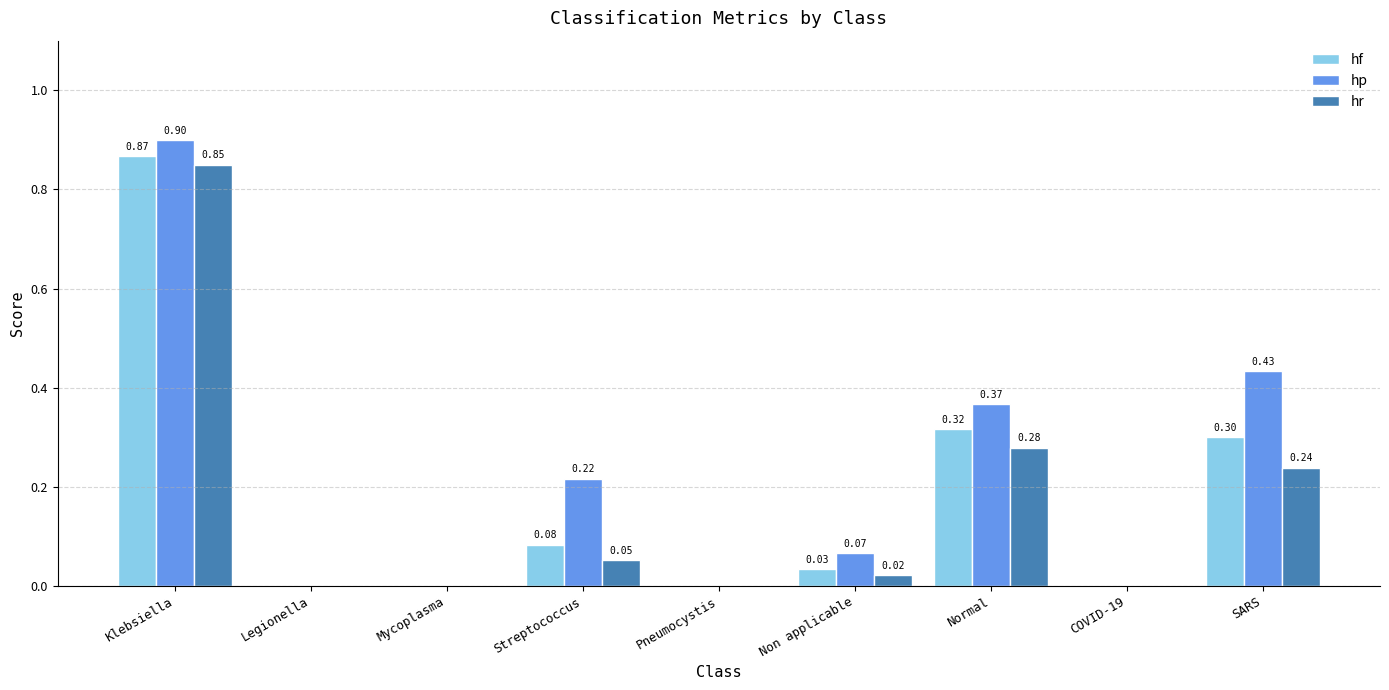

How many data points in hr are above 0?

5